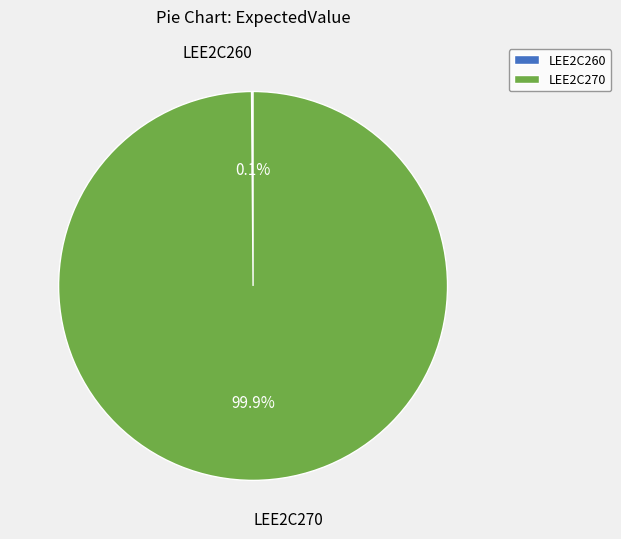

Which slice is the largest?

LEE2C270